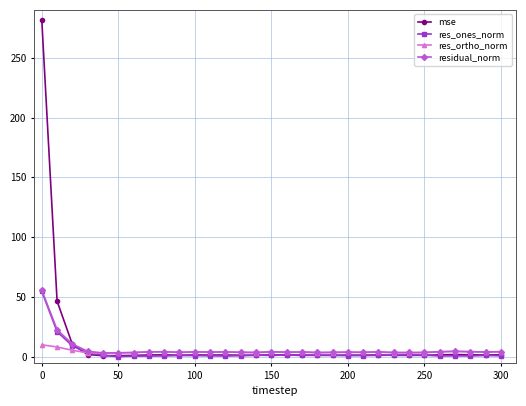

True or false: res_ones_norm and res_ortho_norm intersect in this chart.

True